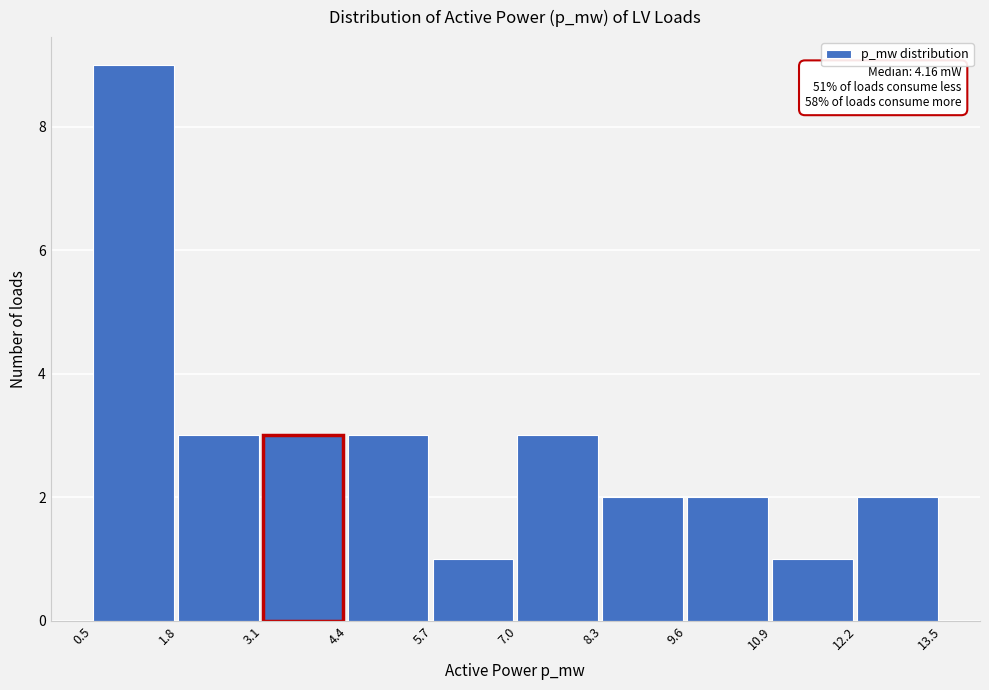

Reading left to right, what are all the values shown in this chart?

9	3	3	3	1	3	2	2	1	2